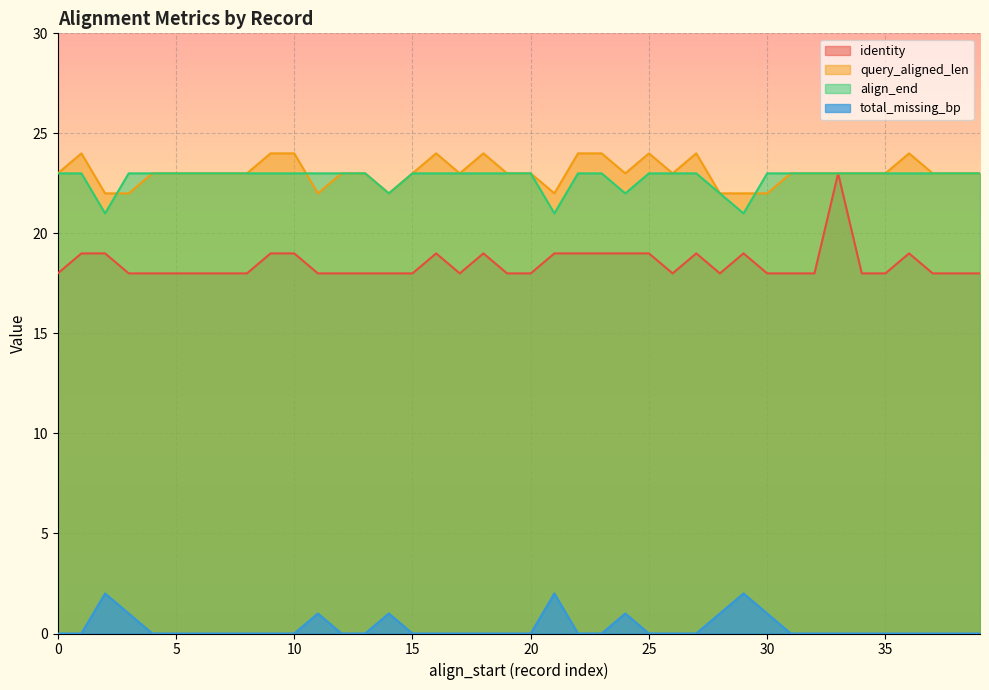

What is the spread (max minus min) of values at 25?

24